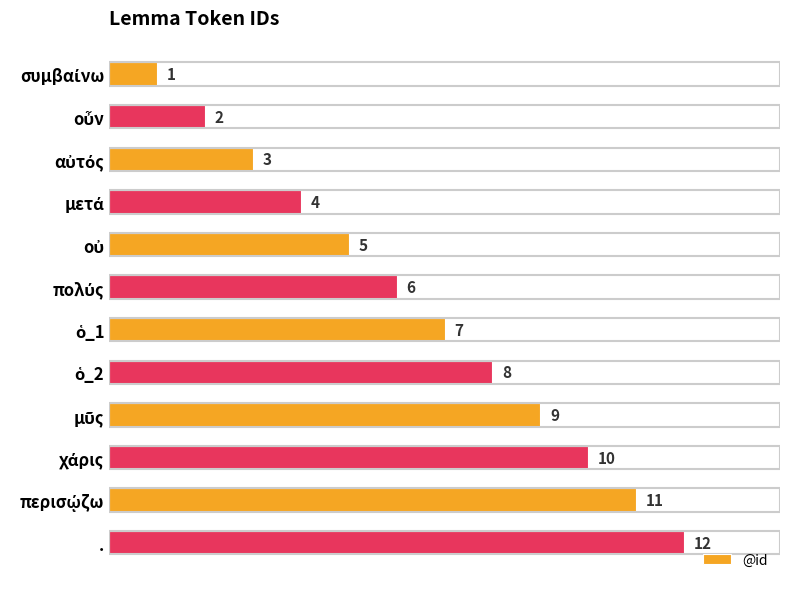

What is the greatest value displayed?

12